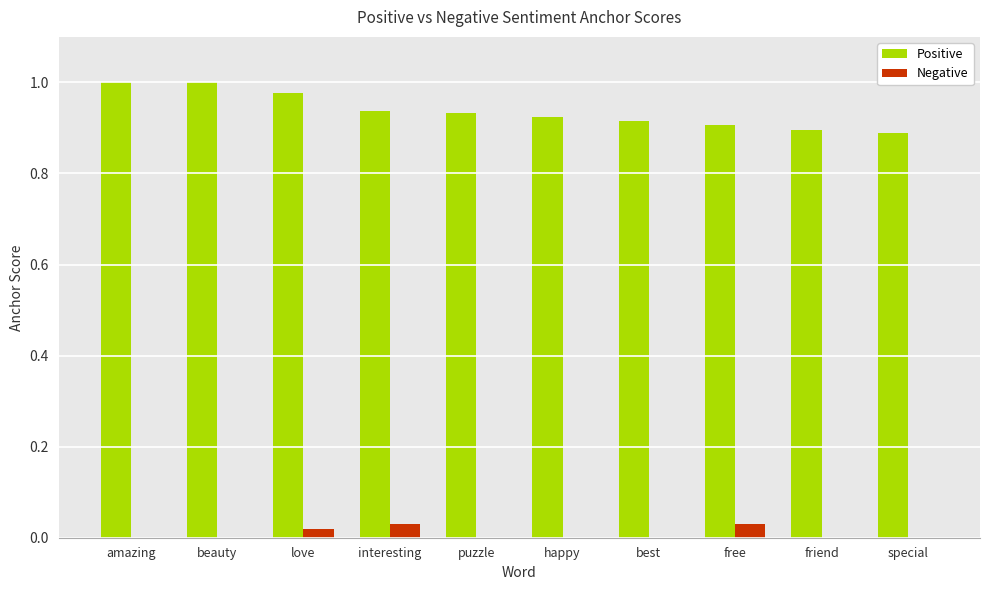

Between best and free, which series saw the biggest shift?

Negative